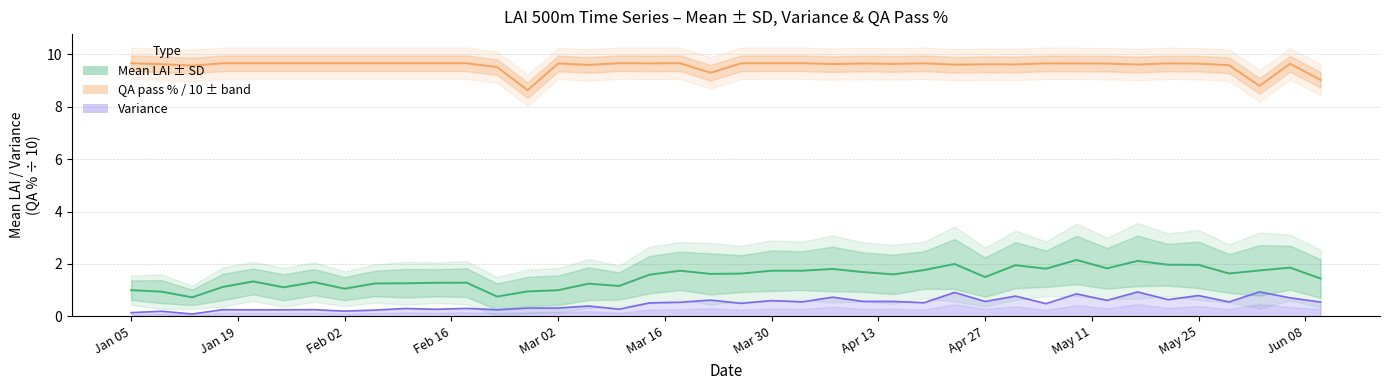

True or false: Variance and Mean LAI intersect in this chart.

False